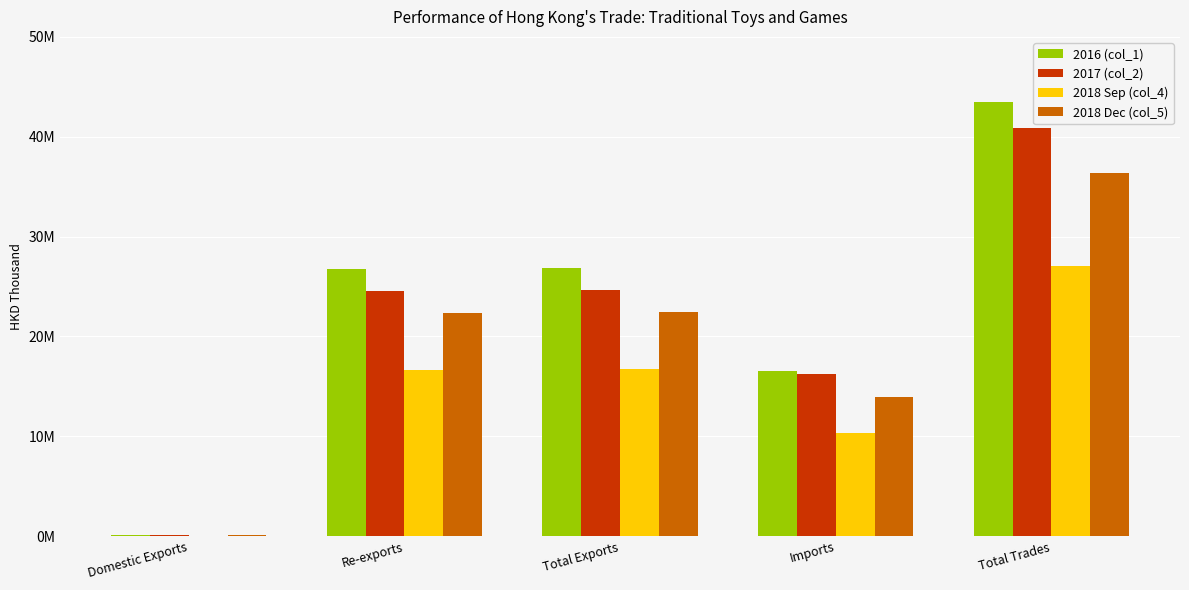

What are all the series names shown in the legend?

2016 (col_1), 2017 (col_2), 2018 Sep (col_4), 2018 Dec (col_5)